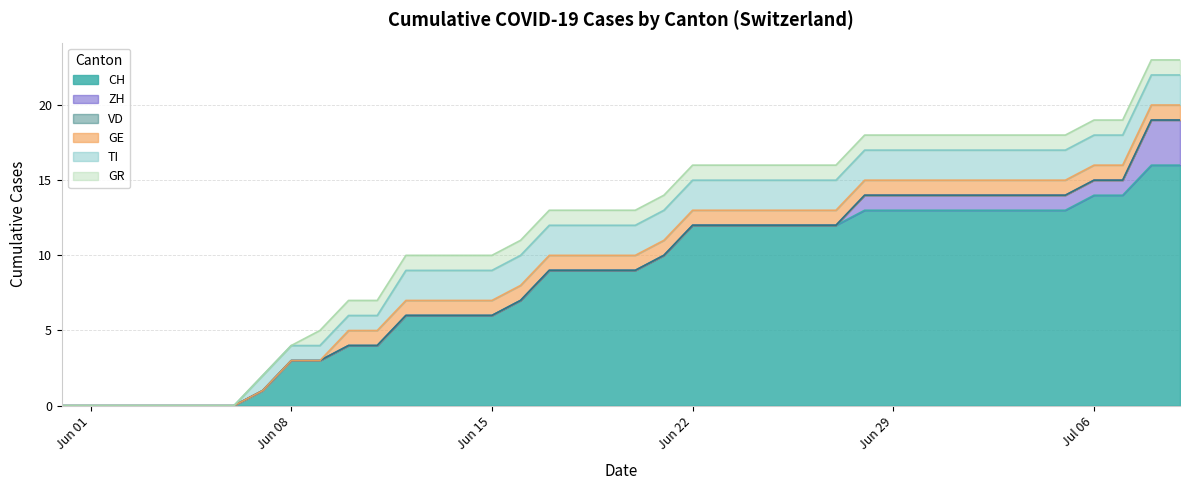

Reading left to right, transcribe all the data shown in this chart.

CH: 0	0	0	0	0	0	0	1	3	3	4	4	6	6	6	6	7	9	9	9	9	10	12	12	12	12	12	12	13	13	13	13	13	13	13	13	14	14	16	16
ZH: 0	0	0	0	0	0	0	0	0	0	0	0	0	0	0	0	0	0	0	0	0	0	0	0	0	0	0	0	1	1	1	1	1	1	1	1	1	1	3	3
VD: 0	0	0	0	0	0	0	0	0	0	0	0	0	0	0	0	0	0	0	0	0	0	0	0	0	0	0	0	0	0	0	0	0	0	0	0	0	0	0	0
GE: 0	0	0	0	0	0	0	0	0	0	1	1	1	1	1	1	1	1	1	1	1	1	1	1	1	1	1	1	1	1	1	1	1	1	1	1	1	1	1	1
TI: 0	0	0	0	0	0	0	1	1	1	1	1	2	2	2	2	2	2	2	2	2	2	2	2	2	2	2	2	2	2	2	2	2	2	2	2	2	2	2	2
GR: 0	0	0	0	0	0	0	0	0	1	1	1	1	1	1	1	1	1	1	1	1	1	1	1	1	1	1	1	1	1	1	1	1	1	1	1	1	1	1	1